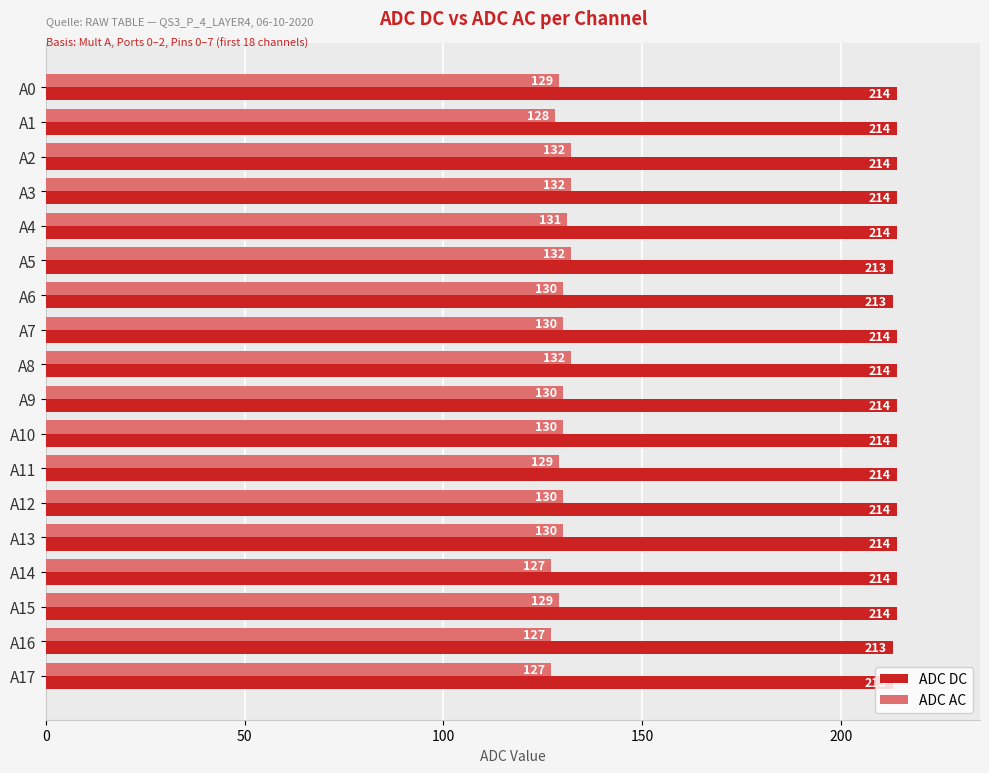

The value of ADC DC at A6 is 288. True or false?

False